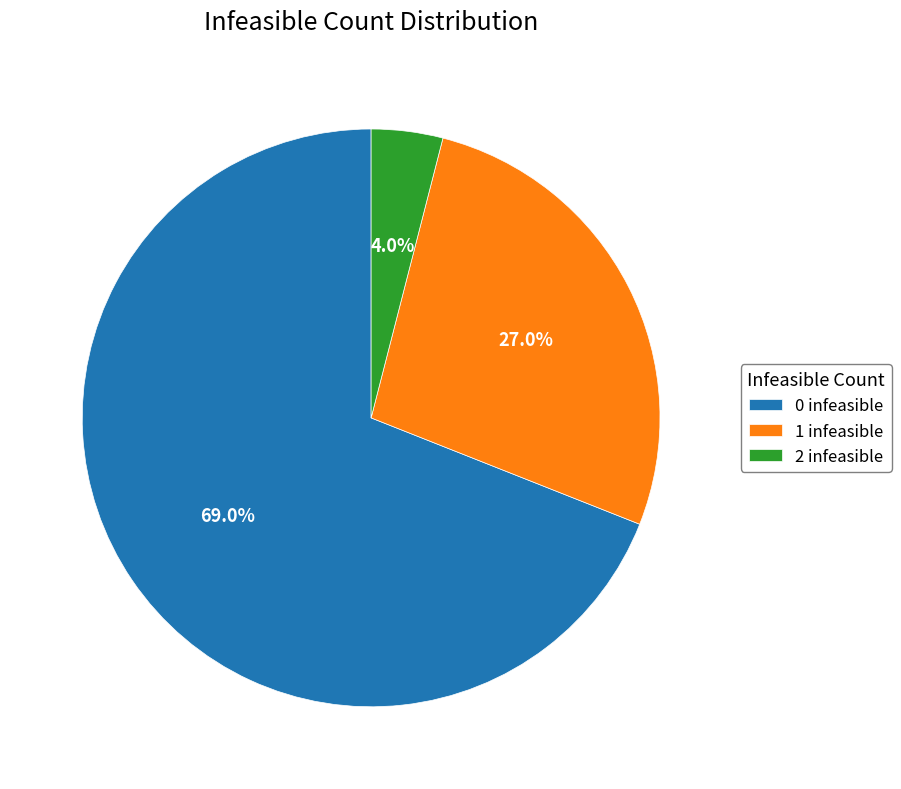

Is it true that 0 infeasible is 55% of the pie?

False